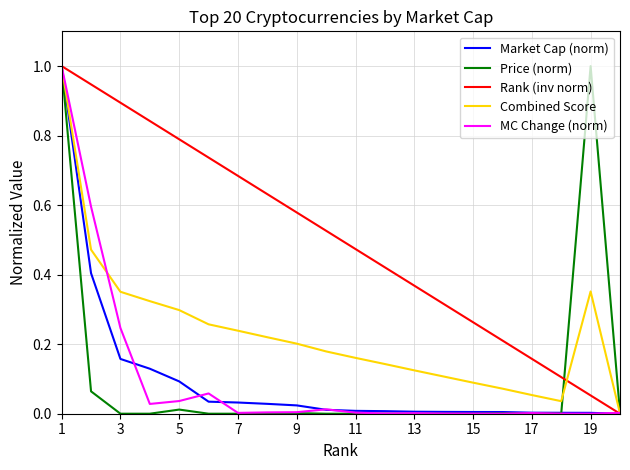

What is the maximum value shown in the chart?

1.0